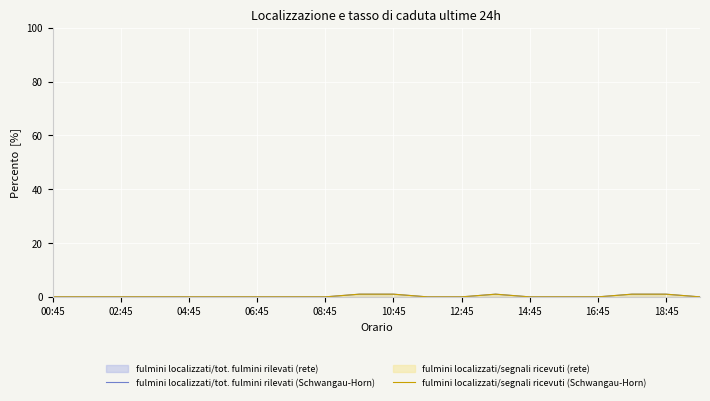

How many values in fulmini localizzati/tot. fulmini rilevati (Schwangau-Horn) are above zero?

5